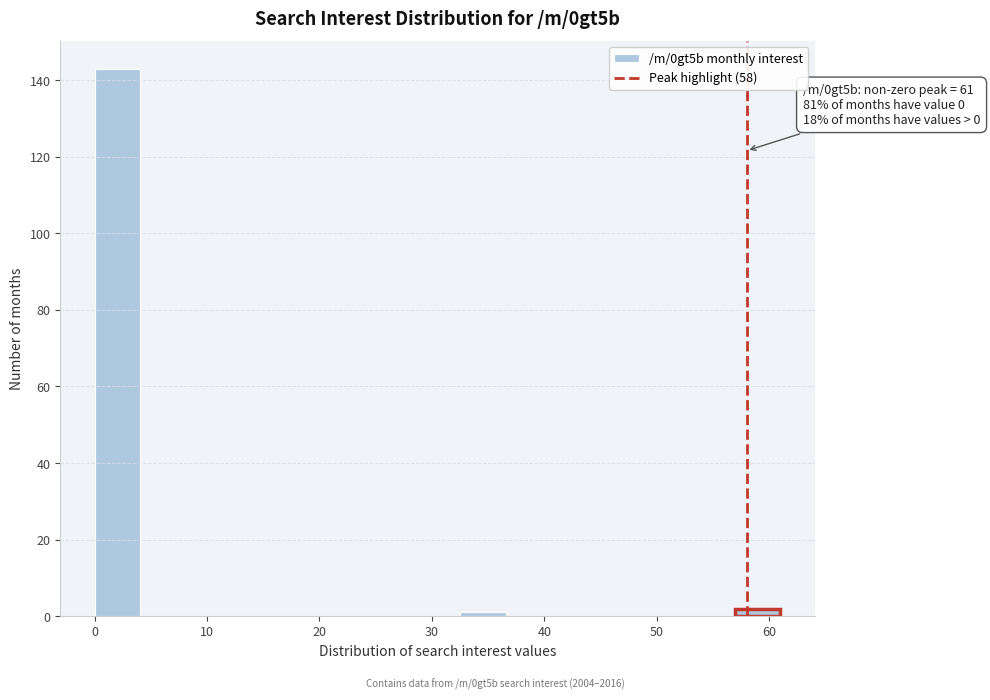

Which range on the x-axis has the tallest bar?

0 to 4